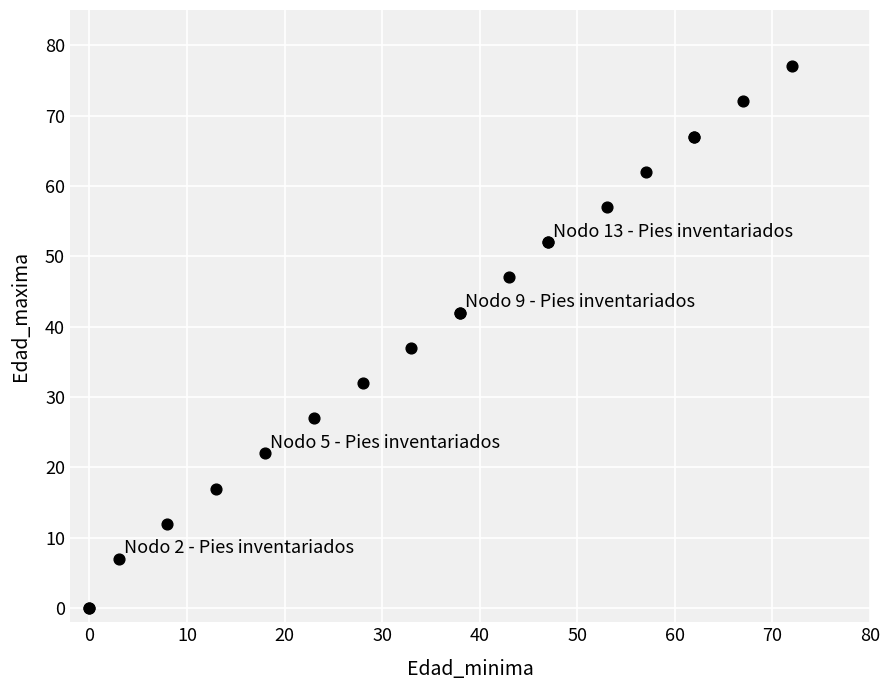

What Y value in the scatter plot is closest to 38?

37